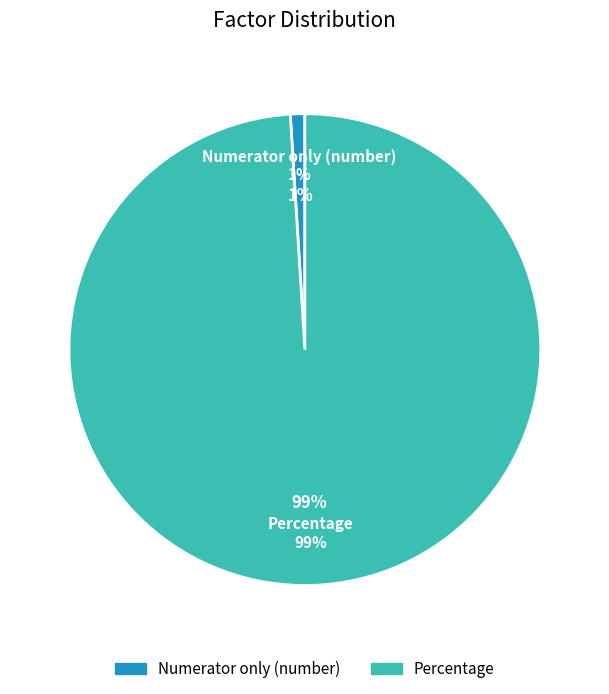

Do Percentage and Numerator only (number) together represent more than half of the pie?

Yes